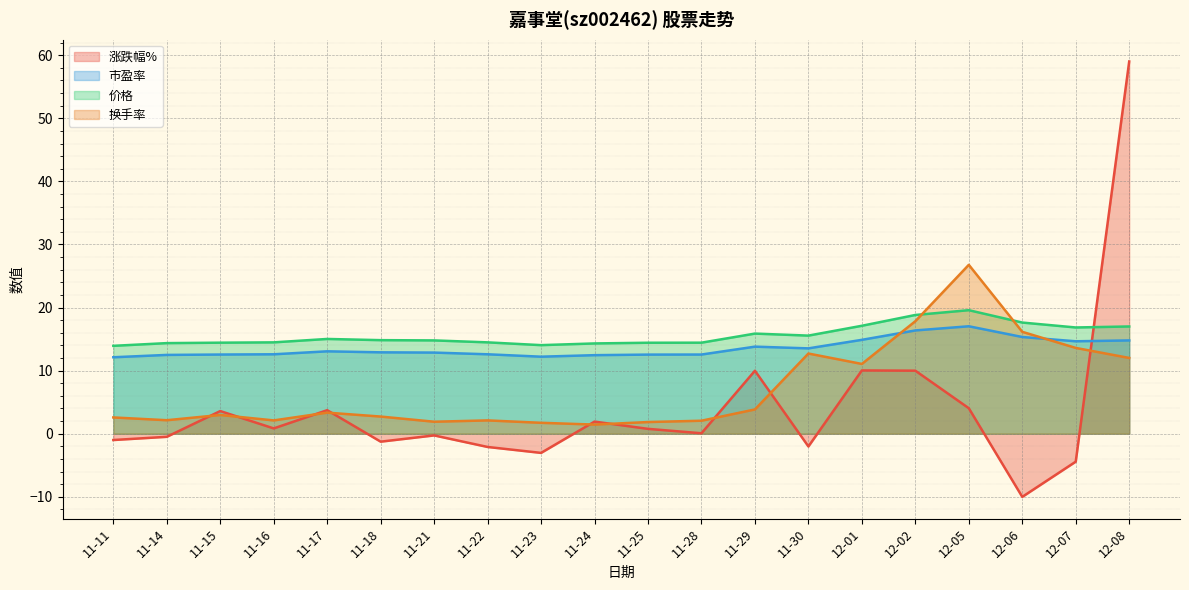

Reading left to right, list all the values displayed in this chart.

涨跌幅%: 11-11=-1.0	11-14=-0.5	11-15=3.6	11-16=0.8	11-17=3.7	11-18=-1.3	11-21=-0.3	11-22=-2.1	11-23=-3.0	11-24=1.9	11-25=0.8	11-28=0.1	11-29=10.0	11-30=-2.0	12-01=10.0	12-02=10.0	12-05=4.0	12-06=-10.0	12-07=-4.4	12-08=59.0
市盈率: 11-11=12.1	11-14=12.5	11-15=12.6	11-16=12.6	11-17=13.1	11-18=12.9	11-21=12.9	11-22=12.6	11-23=12.2	11-24=12.4	11-25=12.5	11-28=12.6	11-29=13.8	11-30=13.5	12-01=14.9	12-02=16.4	12-05=17.0	12-06=15.3	12-07=14.7	12-08=14.8
价格: 11-11=13.9	11-14=14.4	11-15=14.4	11-16=14.5	11-17=15.0	11-18=14.8	11-21=14.8	11-22=14.5	11-23=14.0	11-24=14.3	11-25=14.4	11-28=14.4	11-29=15.9	11-30=15.6	12-01=17.1	12-02=18.8	12-05=19.6	12-06=17.6	12-07=16.8	12-08=17.0
换手率: 11-11=2.6	11-14=2.1	11-15=3.0	11-16=2.1	11-17=3.3	11-18=2.7	11-21=1.9	11-22=2.1	11-23=1.7	11-24=1.4	11-25=1.9	11-28=2.1	11-29=3.9	11-30=12.7	12-01=11.1	12-02=17.8	12-05=26.8	12-06=16.1	12-07=13.6	12-08=12.0